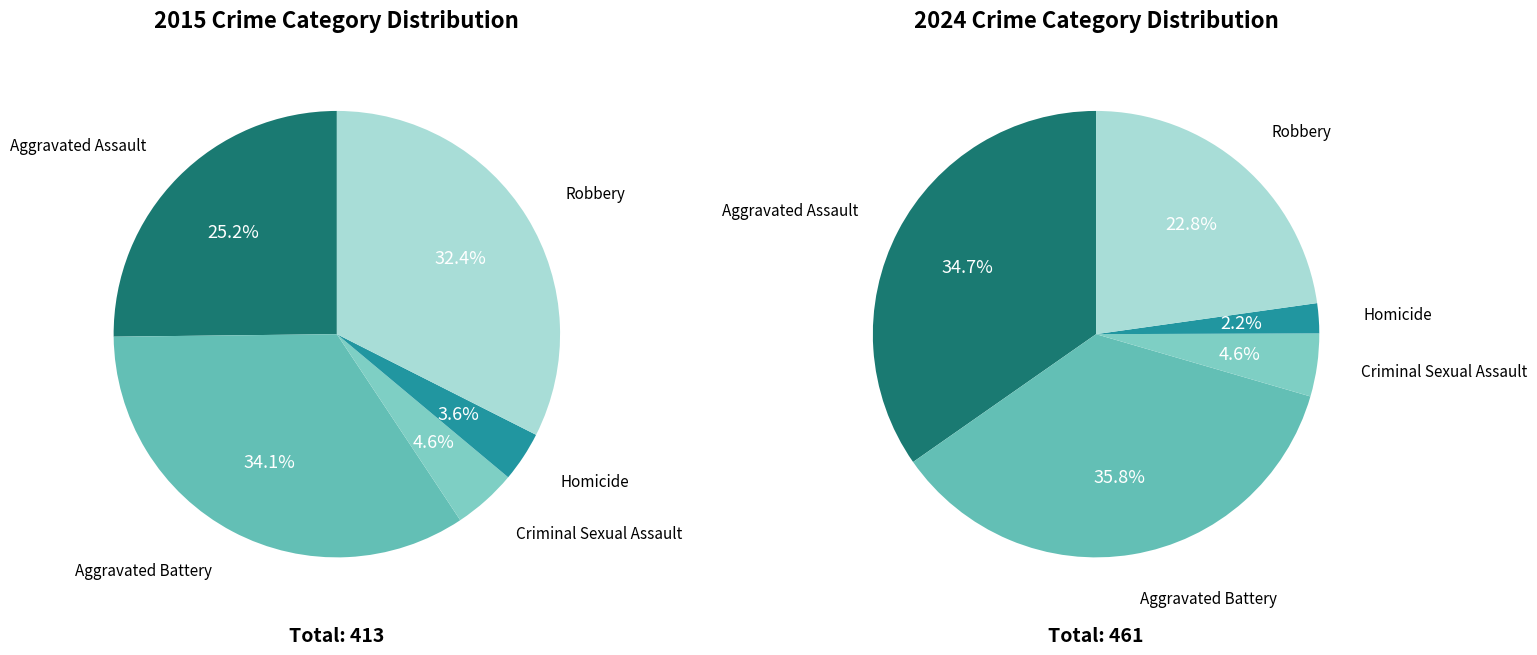

True or false: values_2024 accounts for 29% of the total.

False